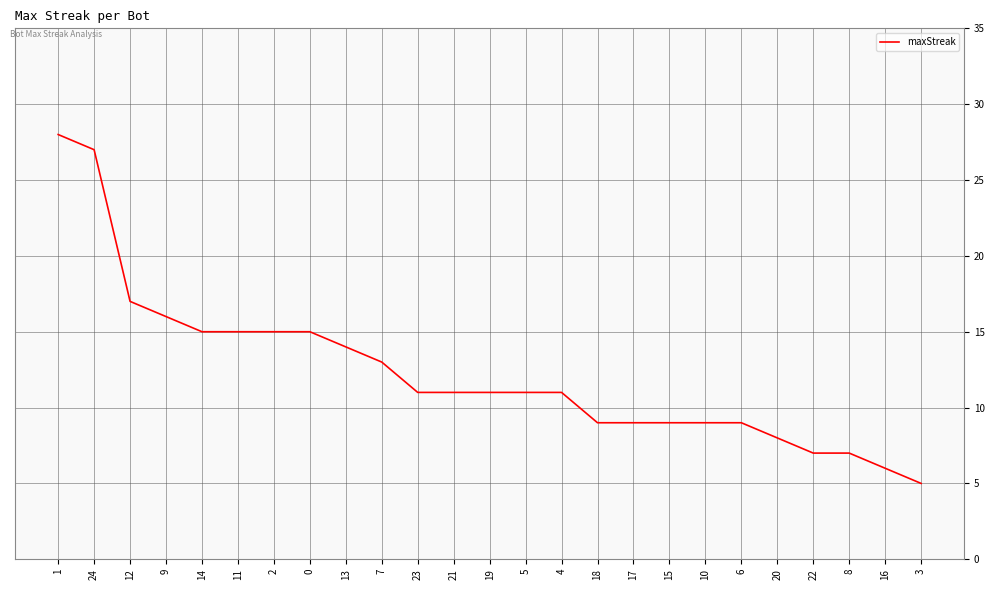

The value at 18 is 9. True or false?

True